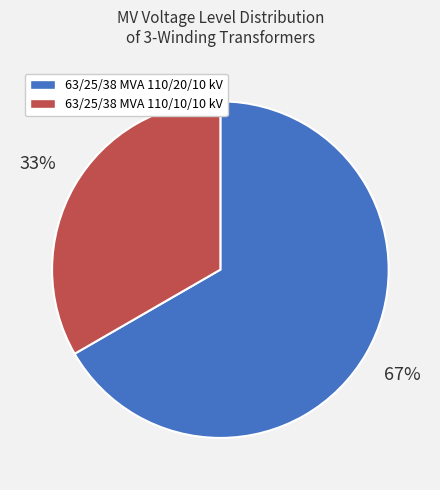

True or false: 63/25/38 MVA 110/20/10 kV accounts for 67% of the total.

True